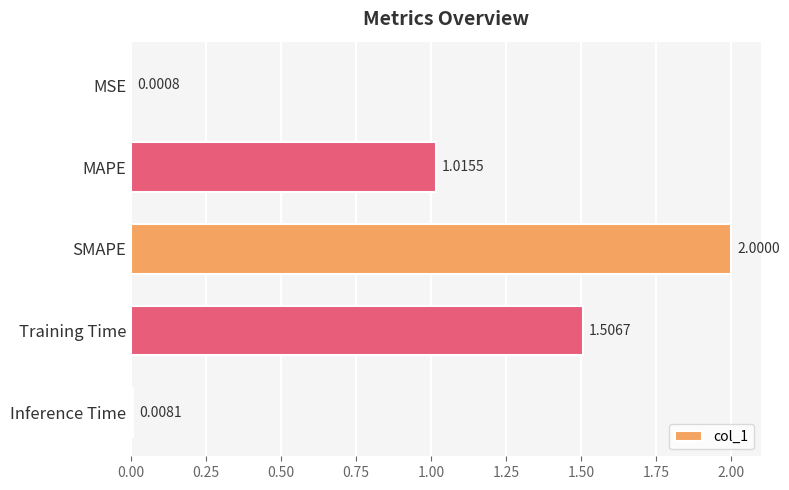

What is the sum of all values?

4.5